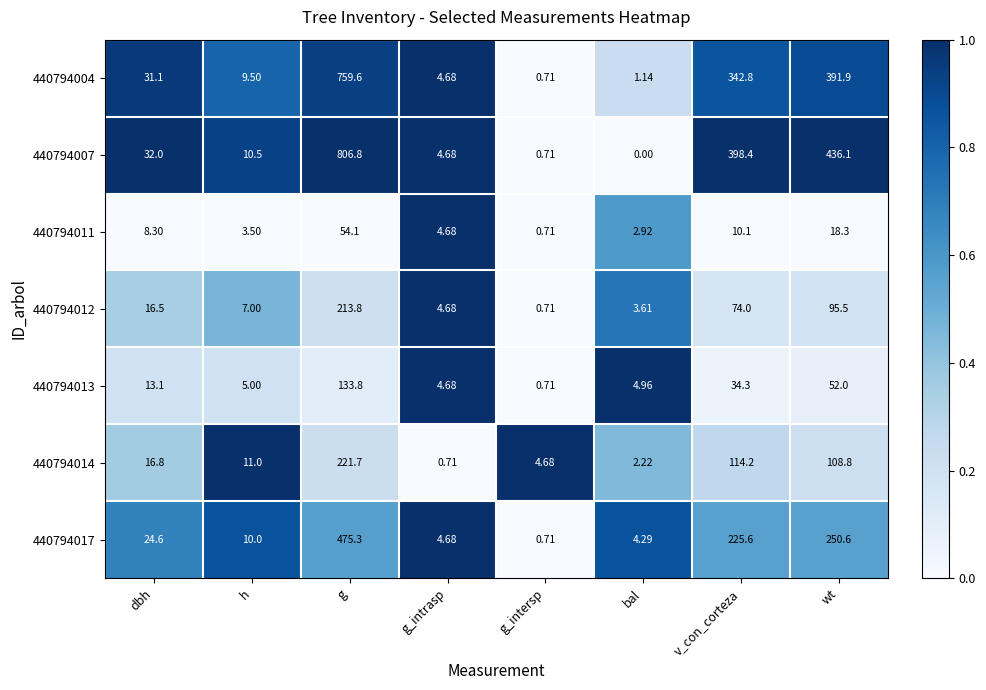

At which category does the chart reach its peak across all series?

g